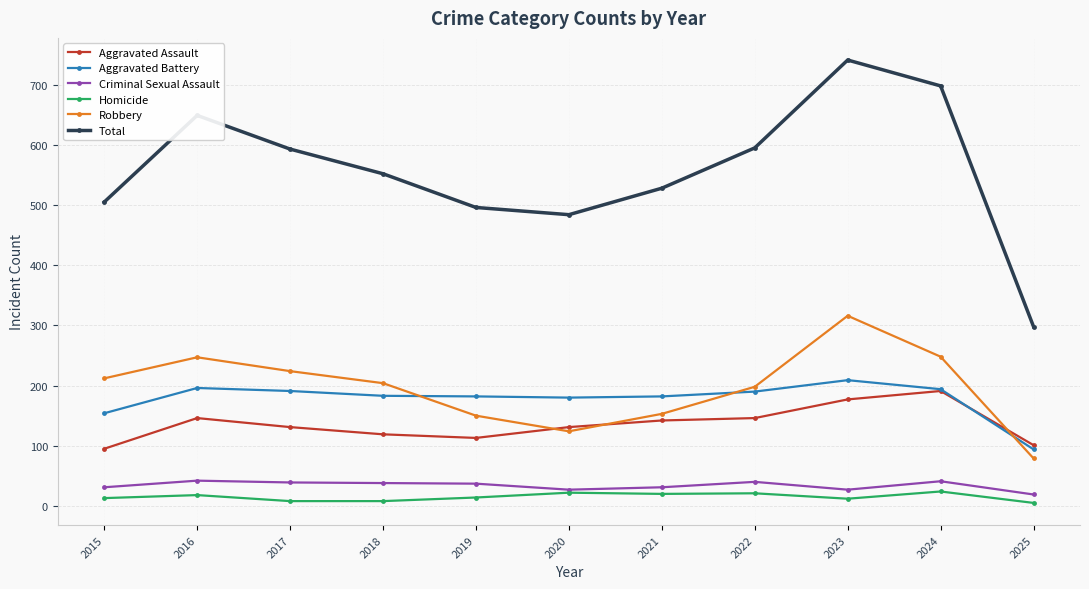

True or false: Robbery and Homicide cross at least once.

False